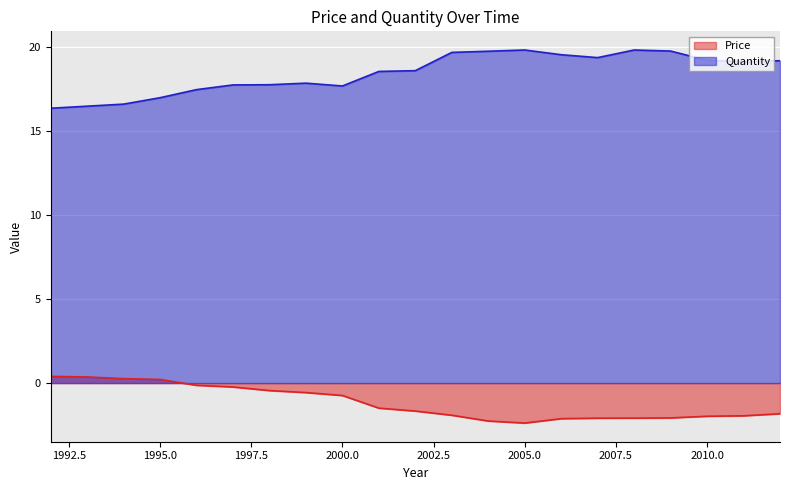

True or false: Quantity and Price cross at least once.

False